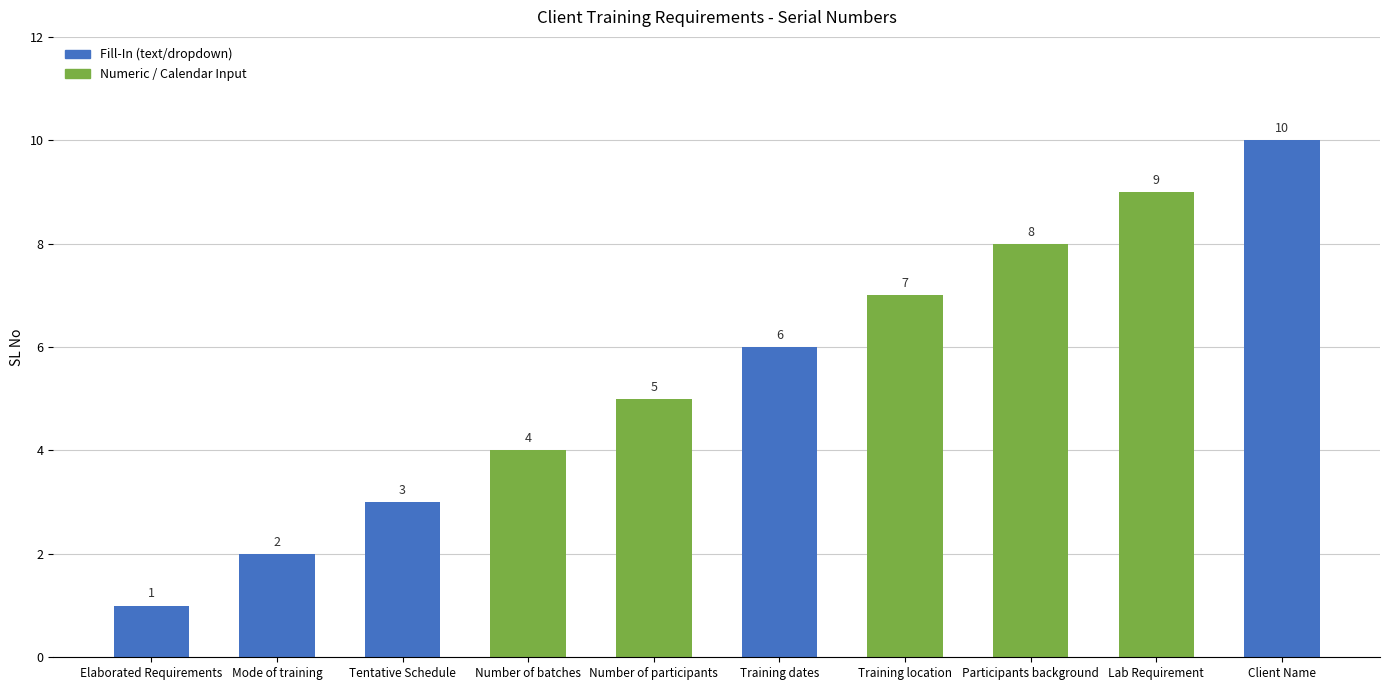

How many bars are there in total?

10